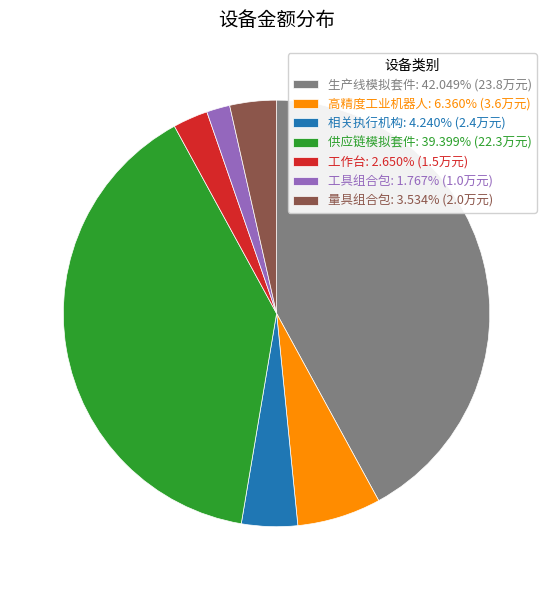

True or false: 工具组合包 accounts for 2% of the total.

True